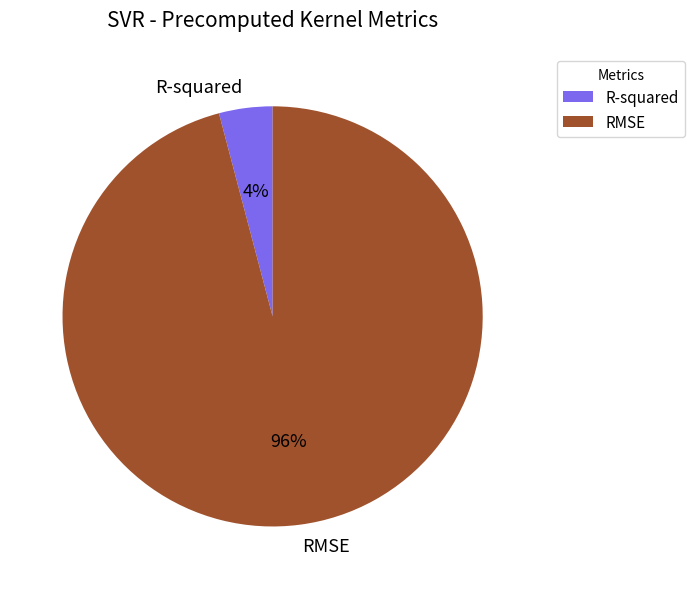

Is it true that RMSE is 96% of the pie?

True